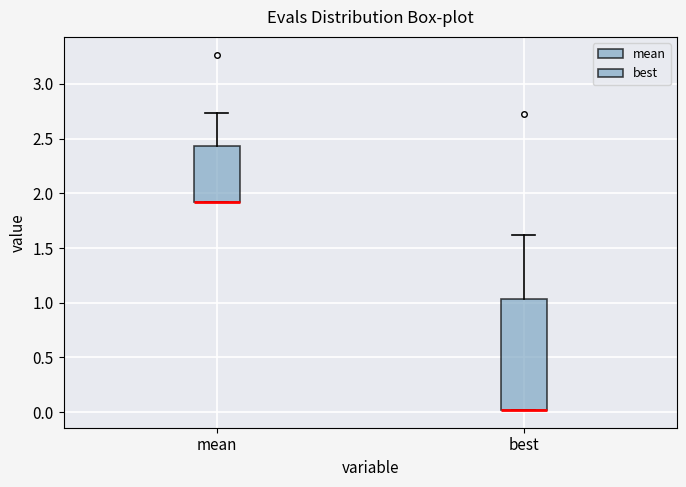

Comparing the boxes themselves (not the whiskers), which one is the tallest?

best